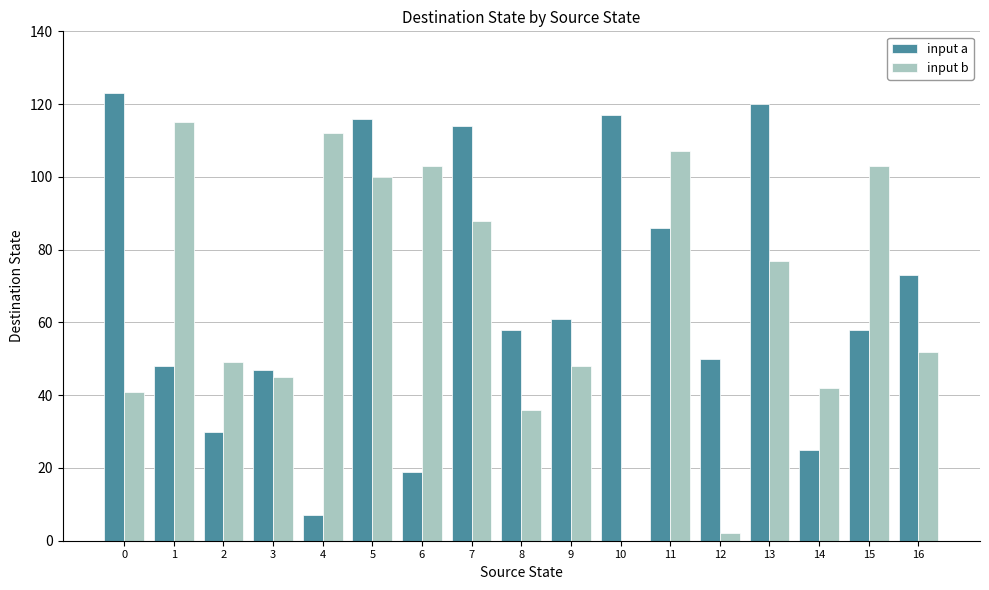

At which label does input b first exceed 52?

1